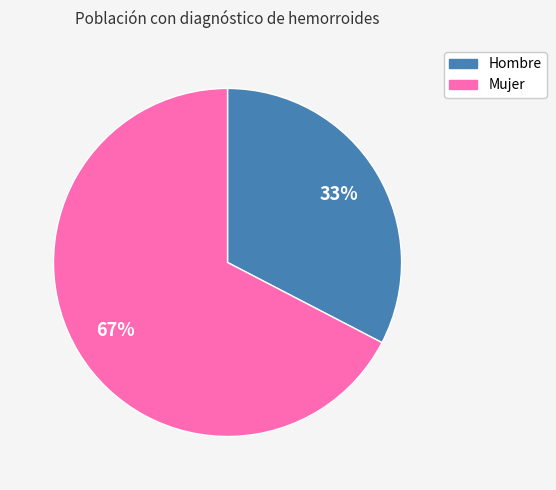

Does Mujer represent more than half of the total?

Yes